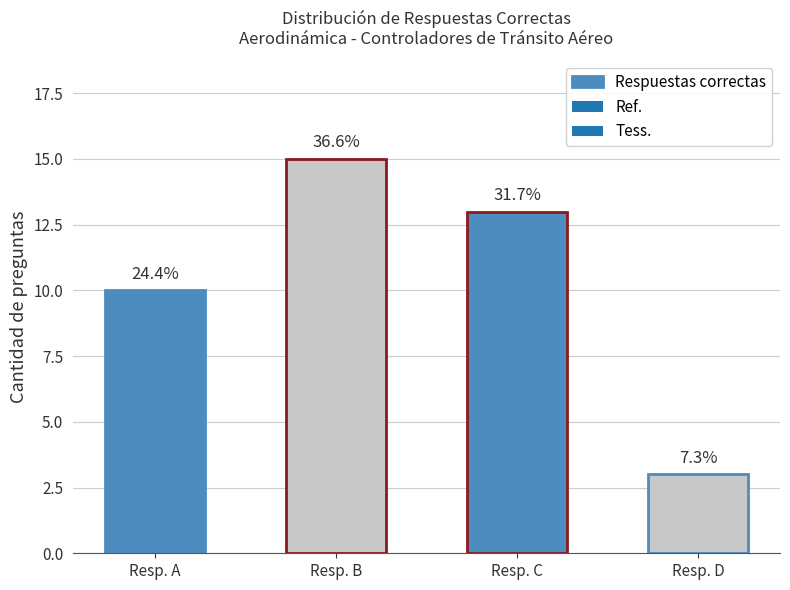

Reading right to left, what are all the values shown in this chart?

3	13	15	10